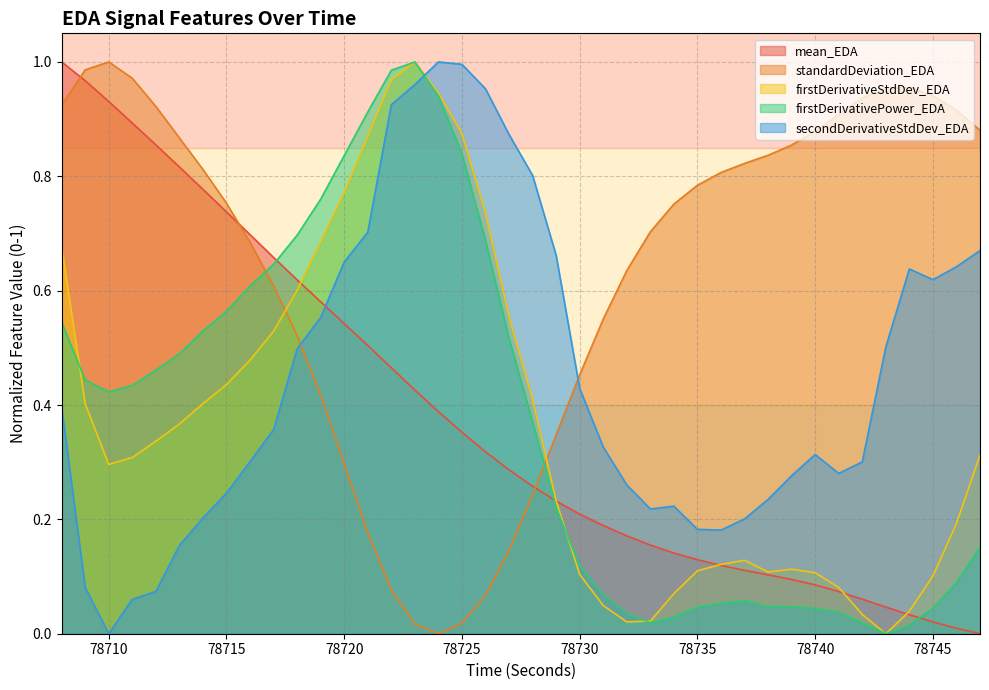

What is the difference between the secondDerivativeStdDev_EDA values at 78726 and 78717?

0.6